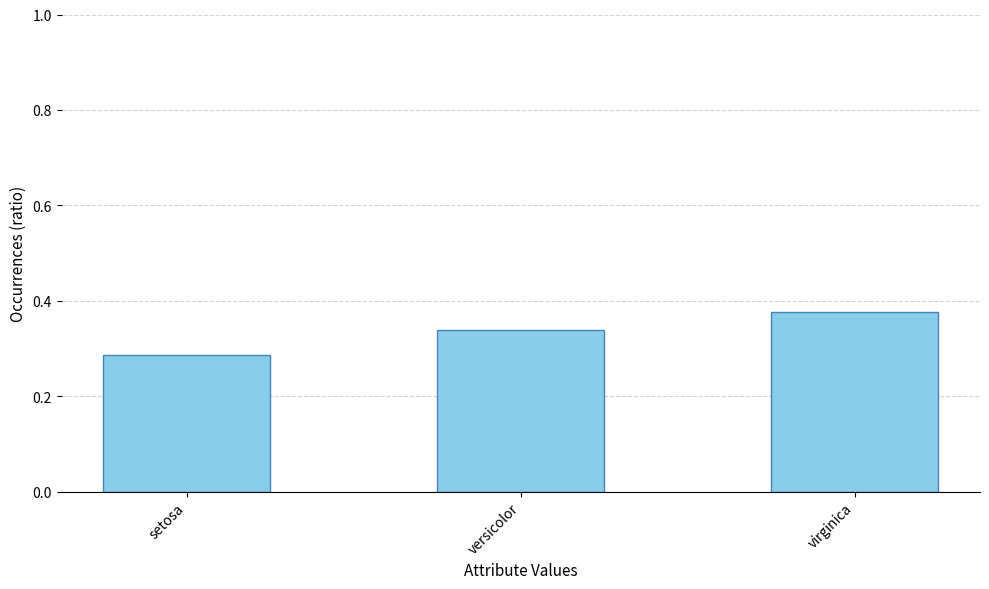

What position from the right is versicolor?

2